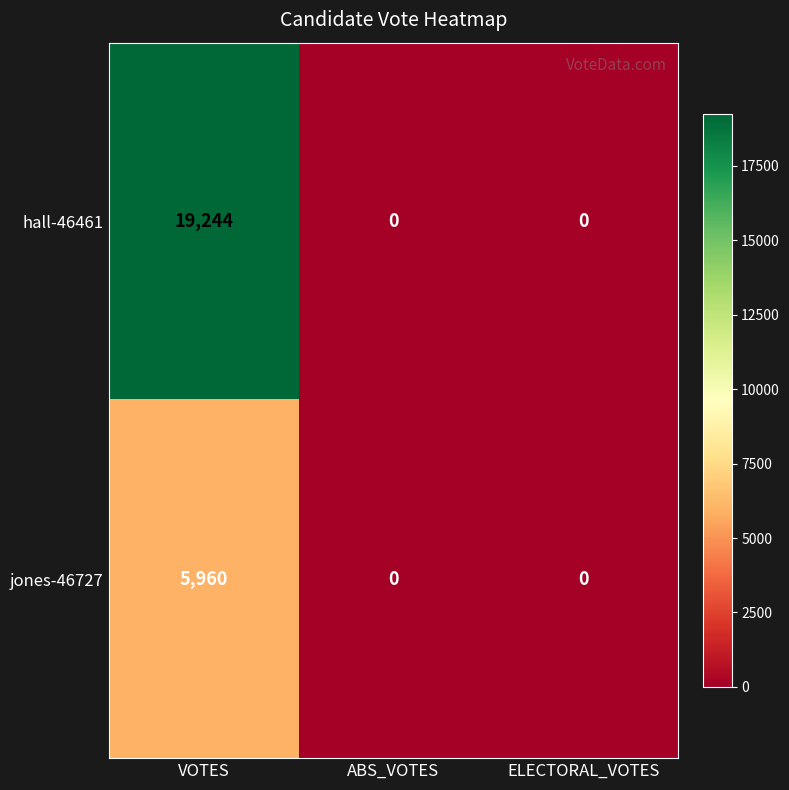

How many hall-46461 values are between 0 and 19244?

3